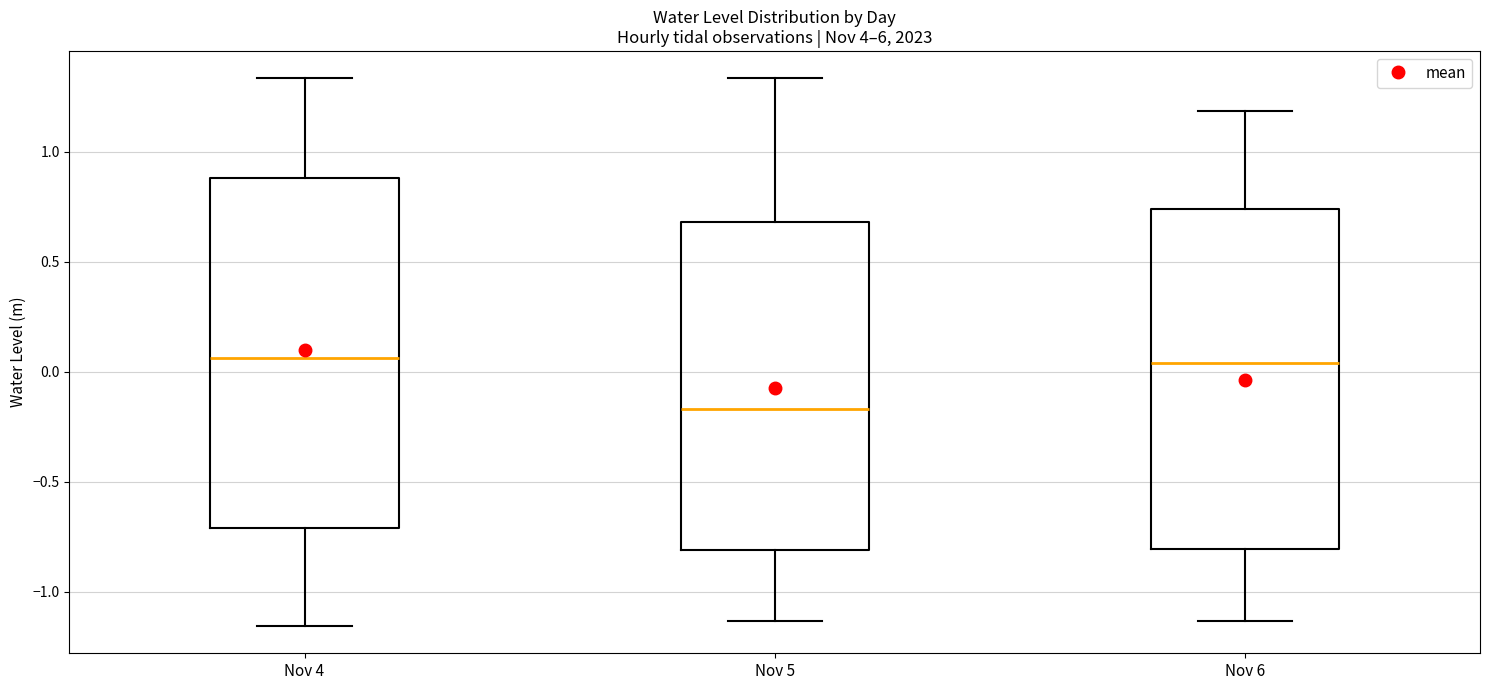

Where is the upper edge of the box for Nov 6 on the y-axis? The values are not printed on the chart, so give them approximately, as read against the axis.

0.75